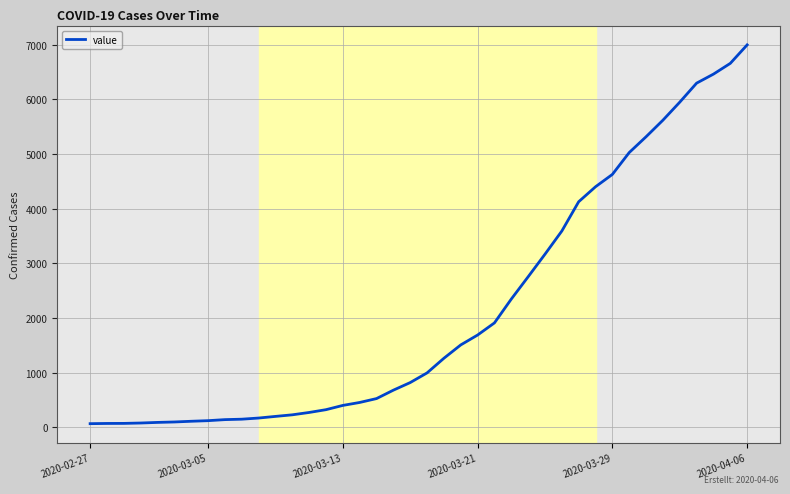

What is the greatest value displayed?

6995